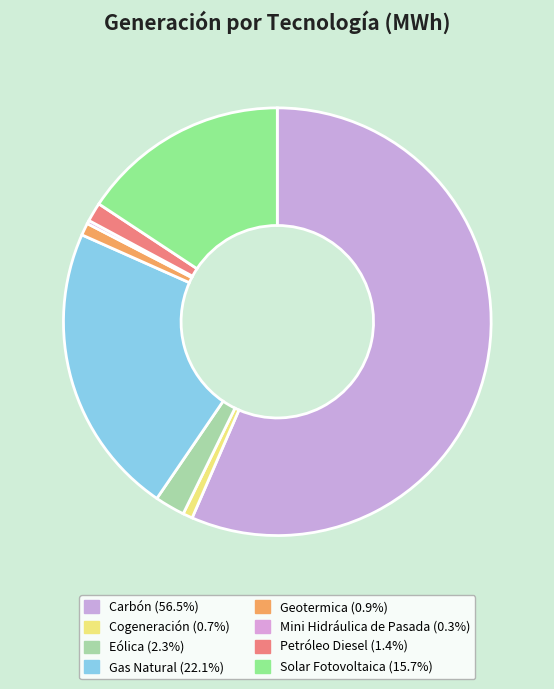

To the nearest percent, what is the combined percentage of Geotermica and Eólica?

3%